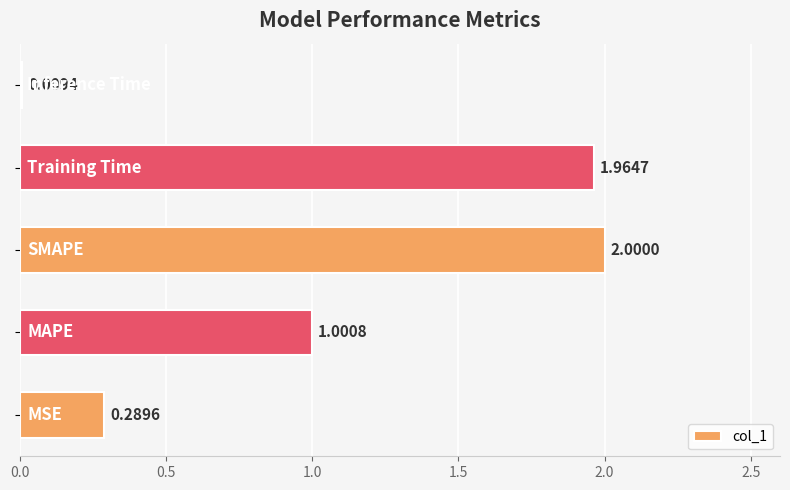

What is the average value?

1.1